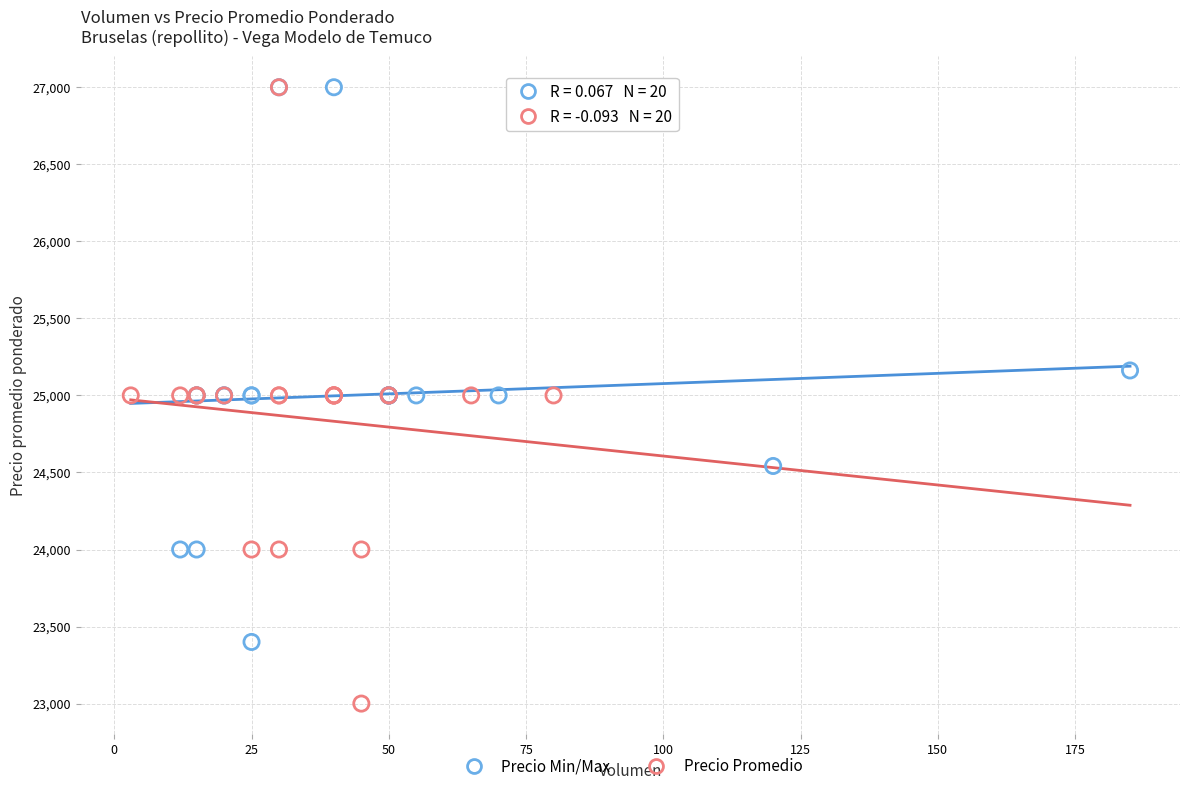

What are all the series names shown in the legend?

Precio Min/Max, Precio Promedio